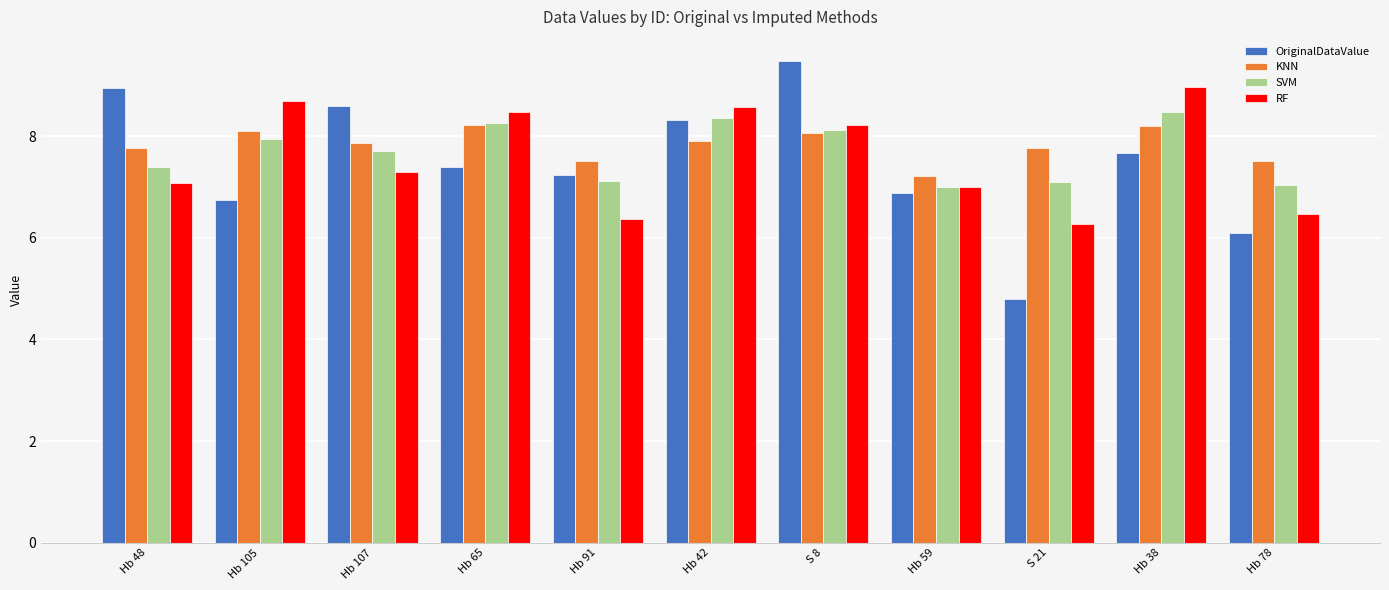

What is the label of the 5th bar from the left?

Hb 91